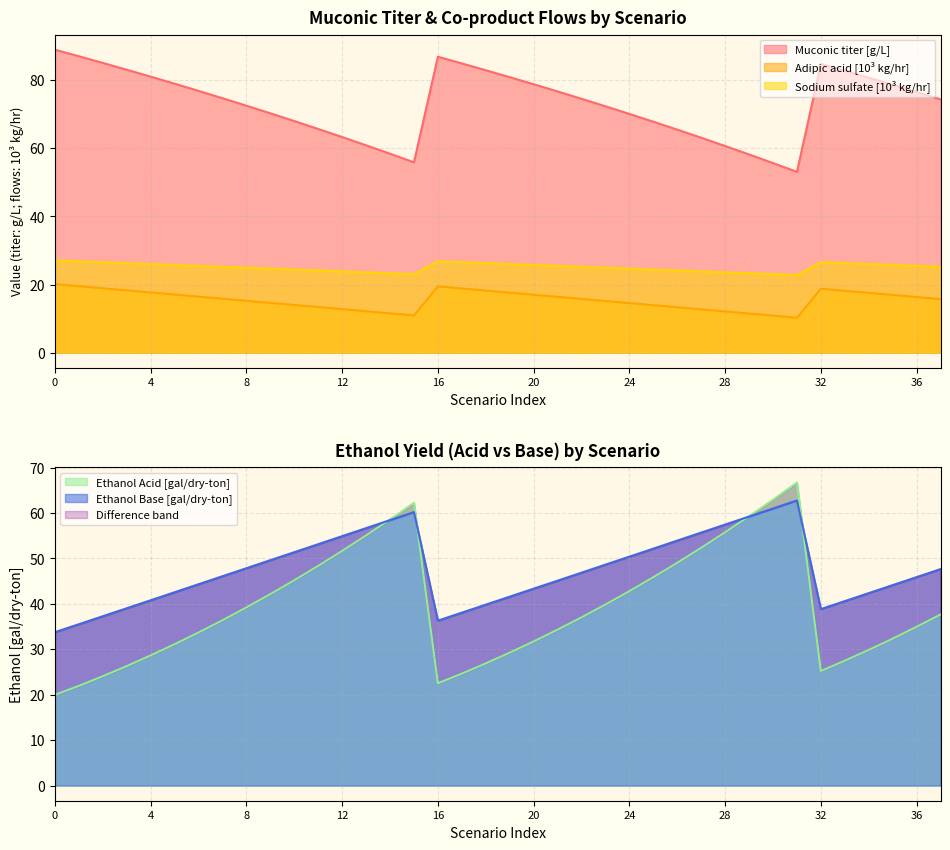

Between 29 and 10, which is larger?

10